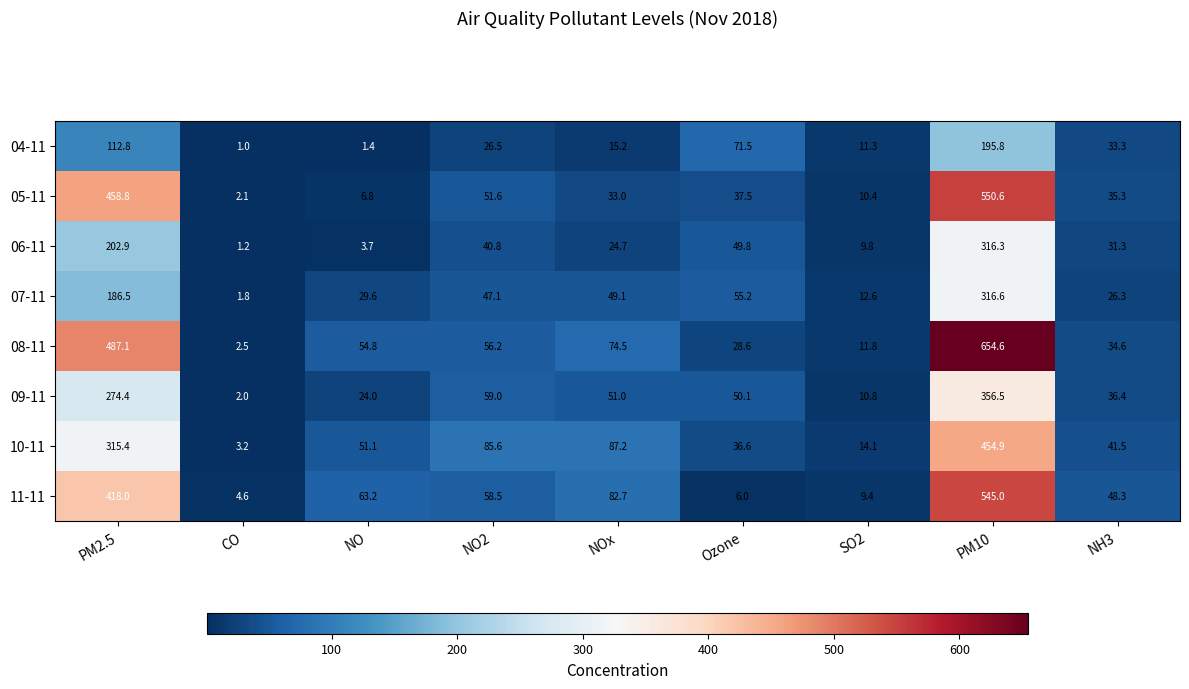

At how many categories does at least one series exceed 239?

2